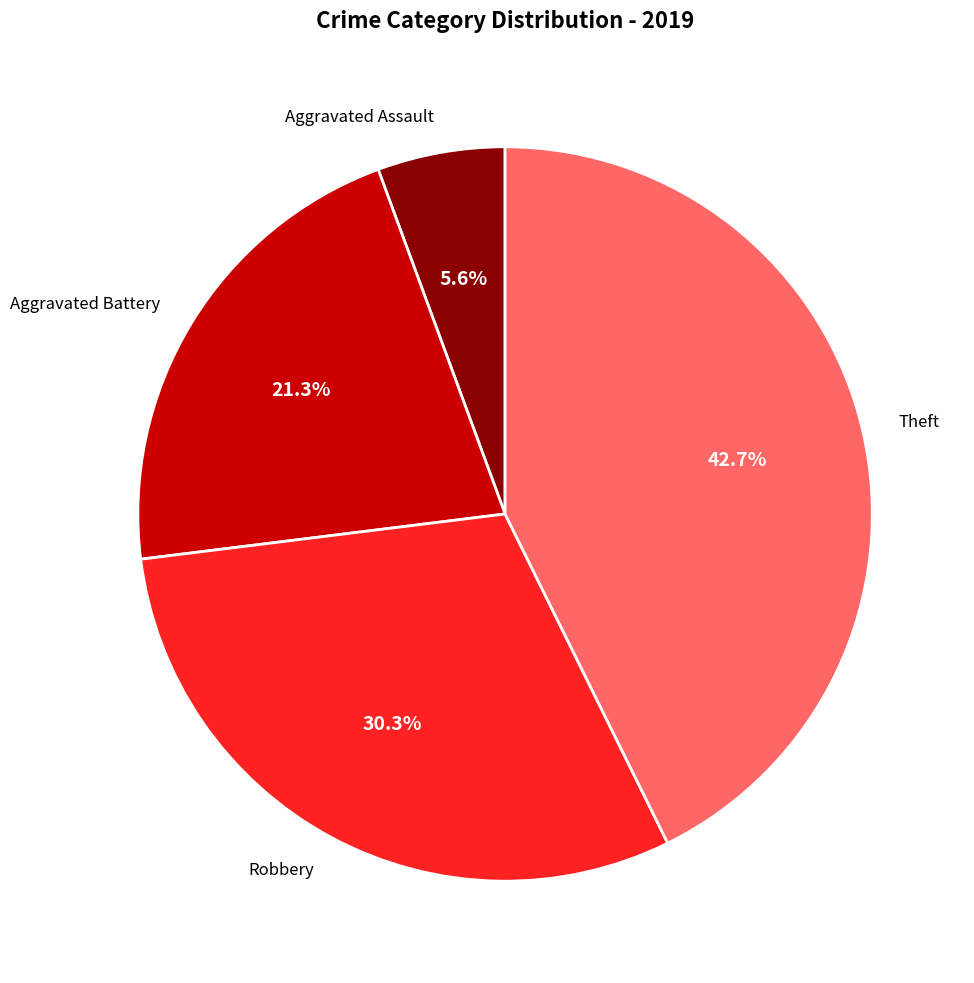

Approximately how many times larger is the value at Aggravated Battery compared to Theft?

0.5